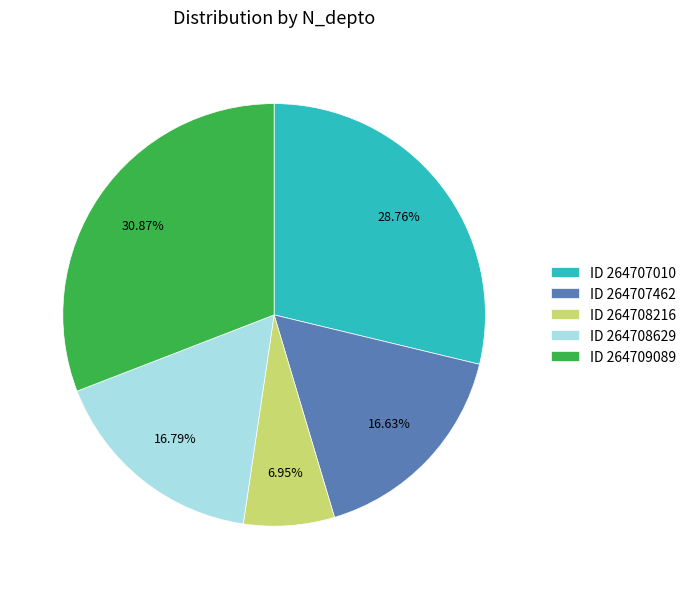

Between ID 264708216 and ID 264709089, which is larger?

ID 264709089